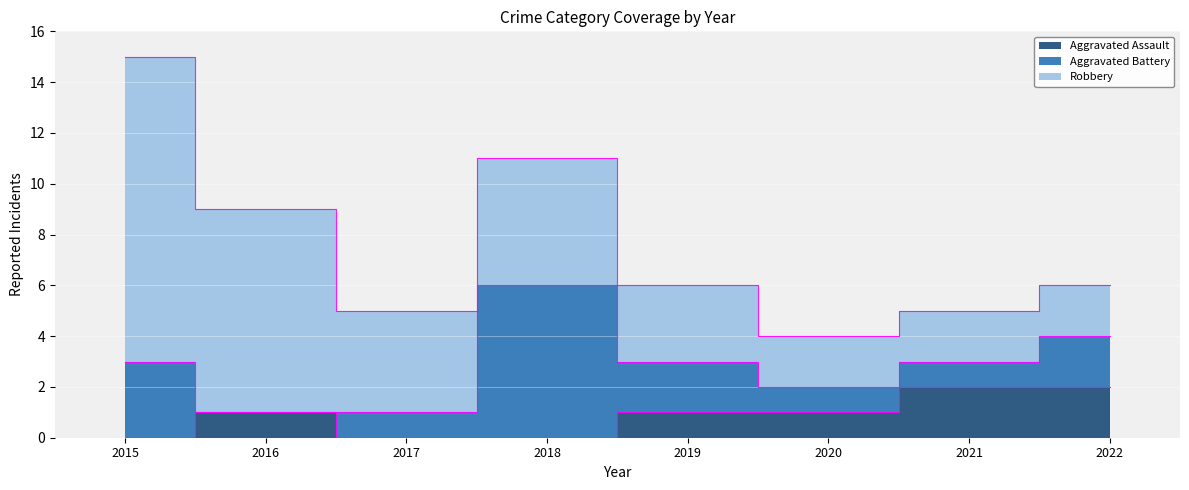

The Aggravated Battery series shows 2 at 2020. True or false?

False